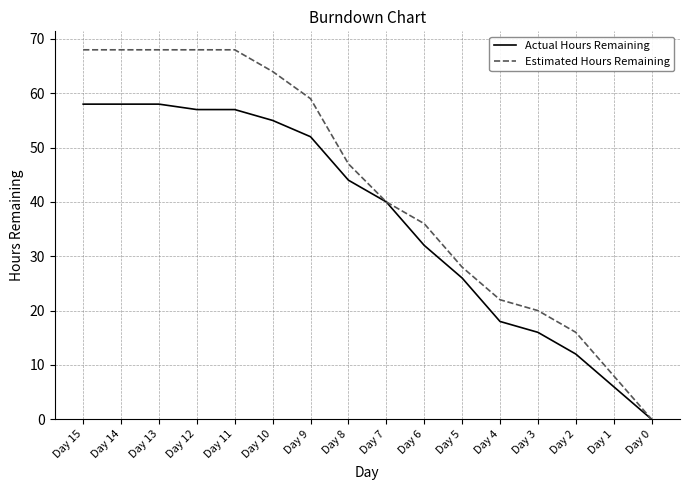

Which series has the largest total across all categories?

Estimated Hours Remaining